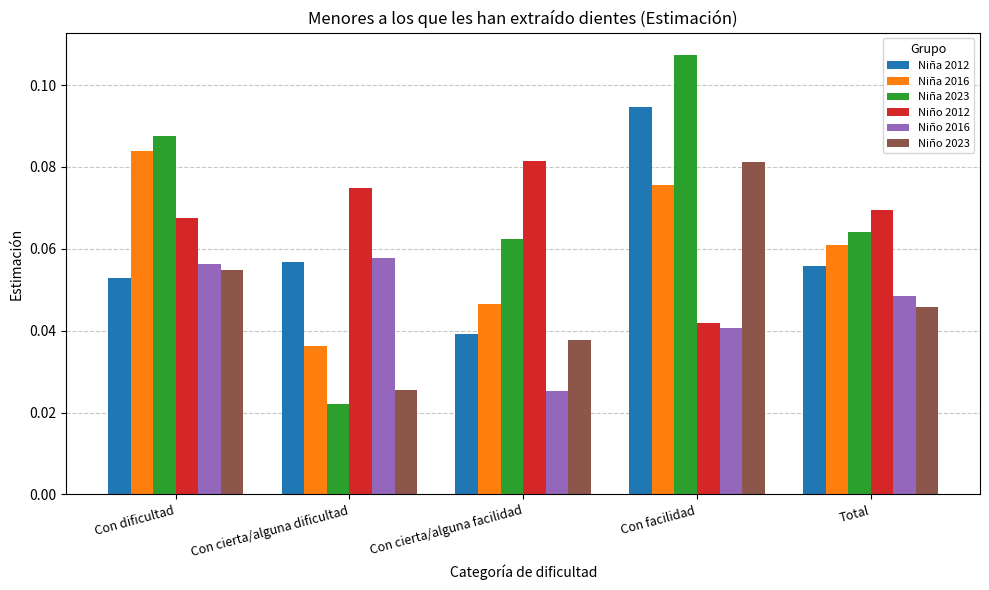

True or false: Niña 2016 has a value of 0.0 at Con facilidad.

False